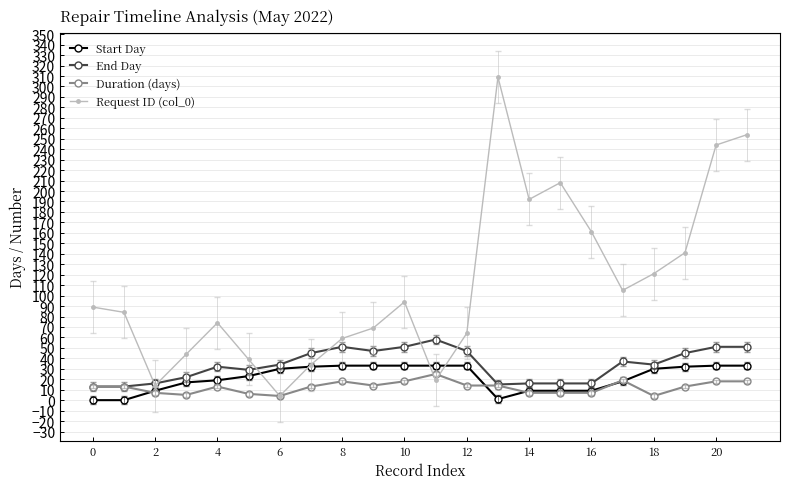

Which series has the largest range (max minus min)?

Request ID (col_0)